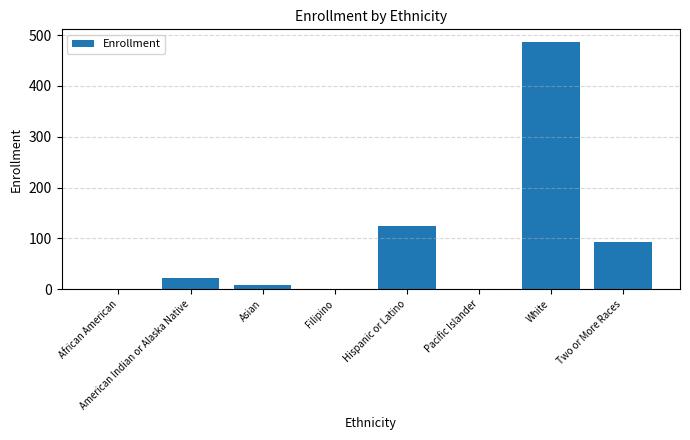

The value at Two or More Races is 61. True or false?

False